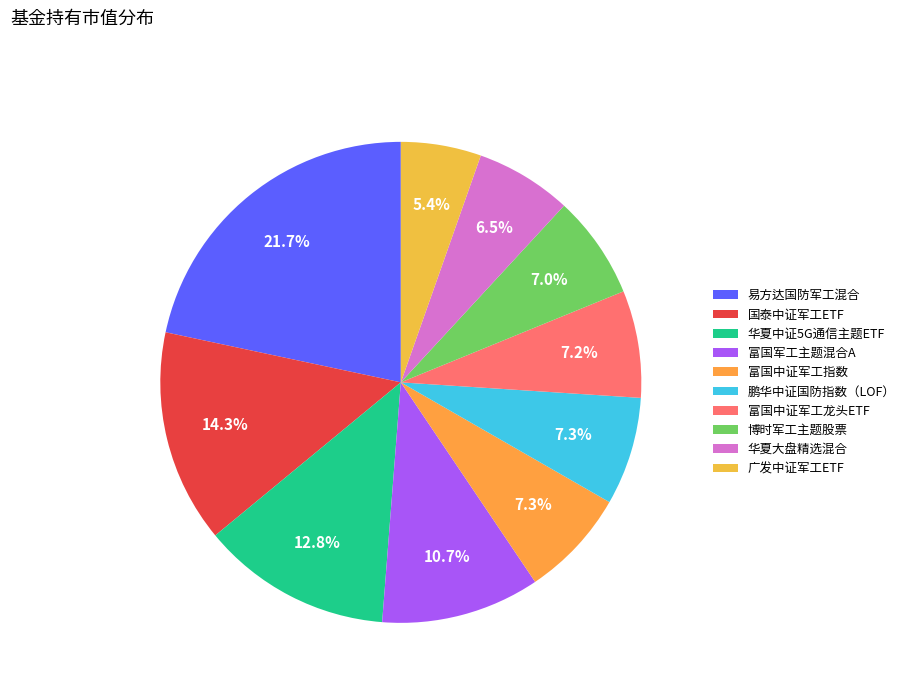

What is the total percentage of 富国军工主题混合A and 广发中证军工ETF?

16.1%